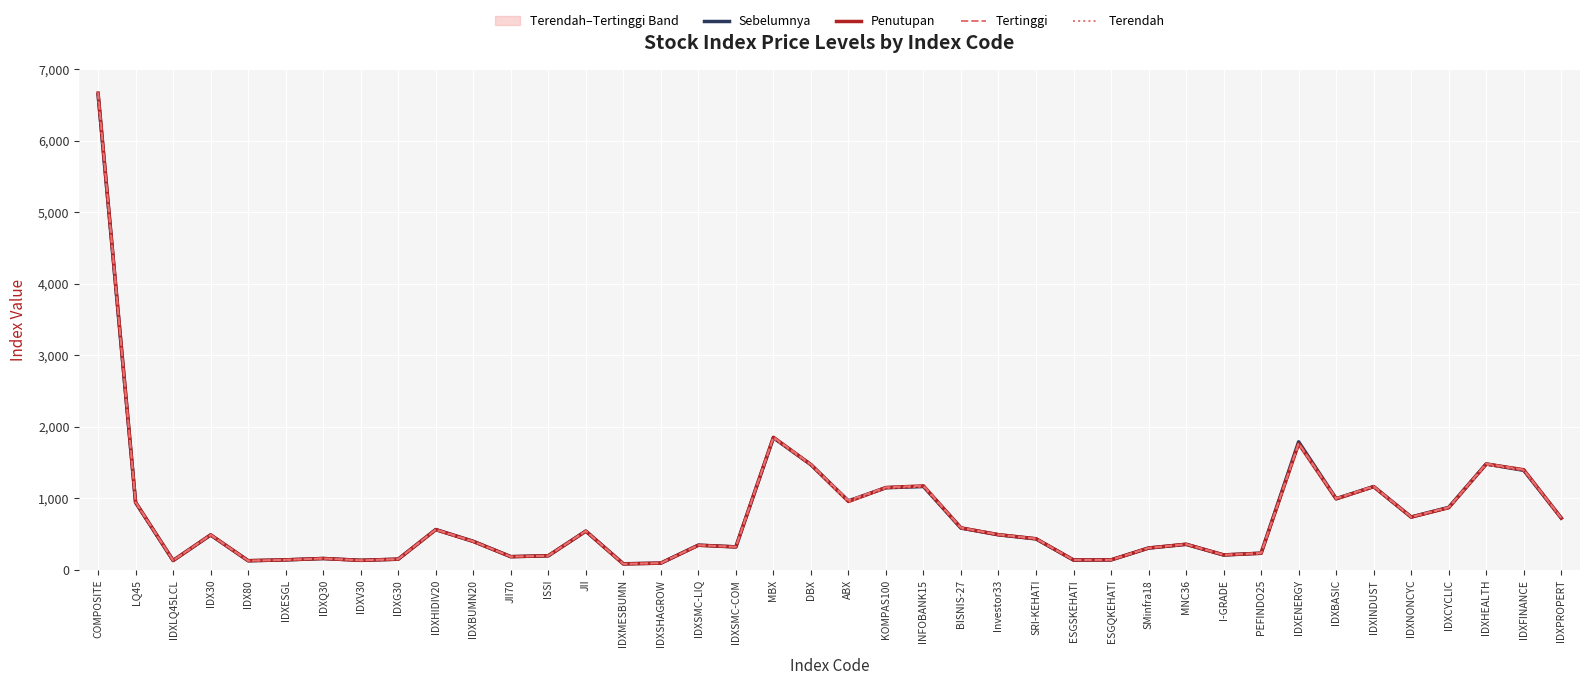

After their last crossing, which series has the higher values: Penutupan or Sebelumnya?

Sebelumnya